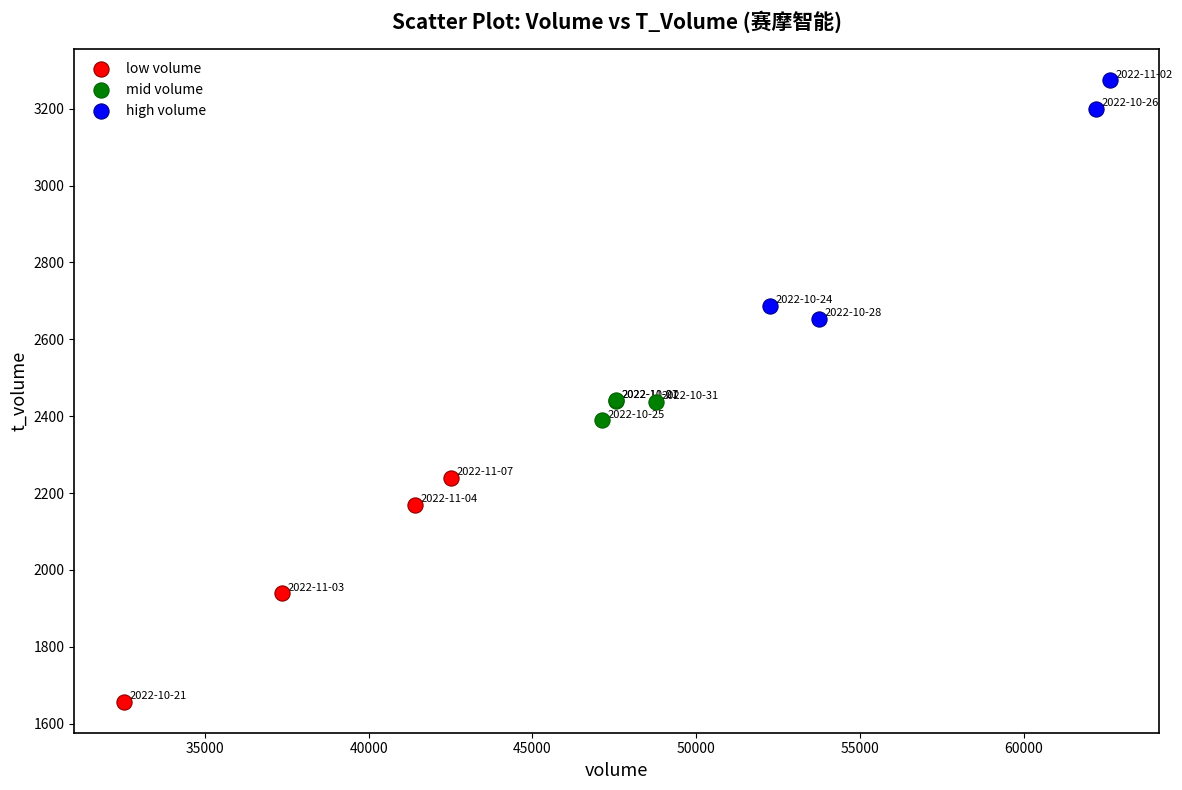

Which series reaches the minimum Y coordinate?

low volume